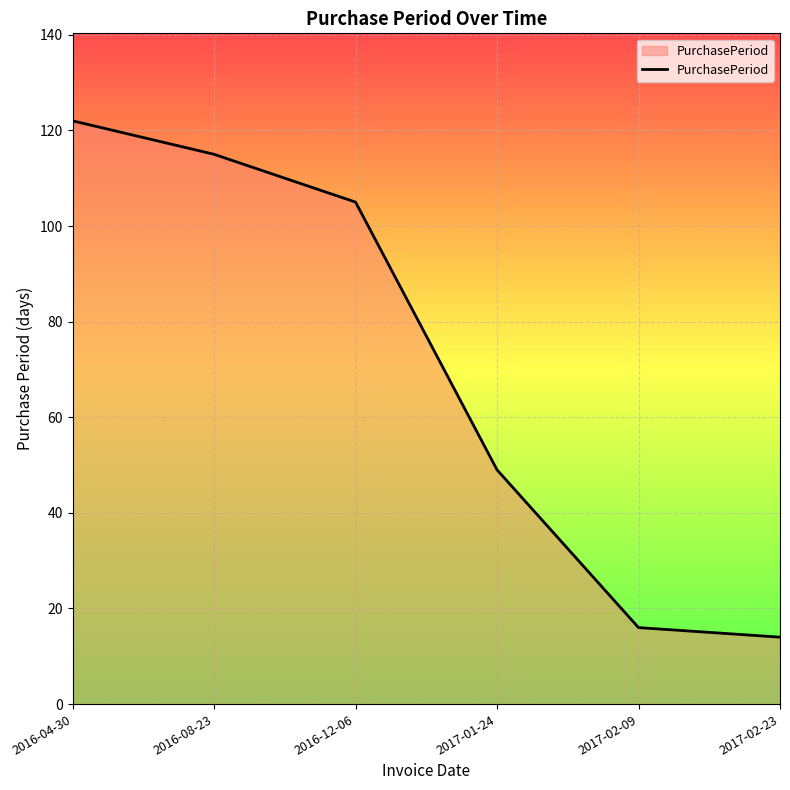

How many values are below 105?

3